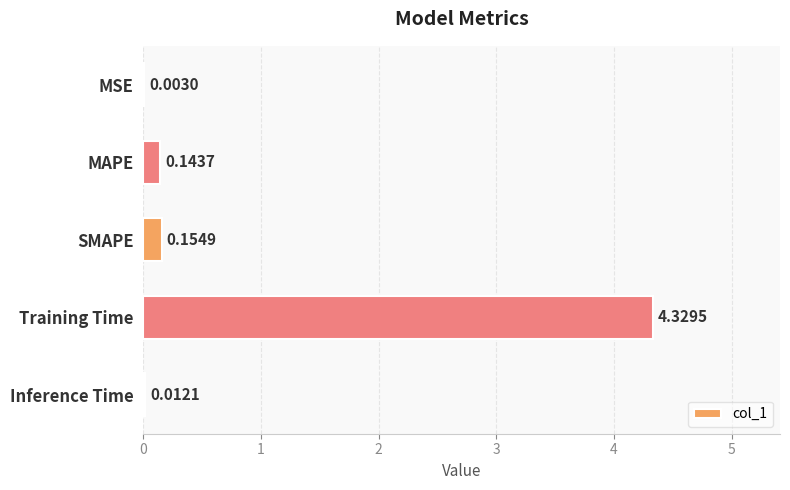

At which label is the value closest to 2?

SMAPE